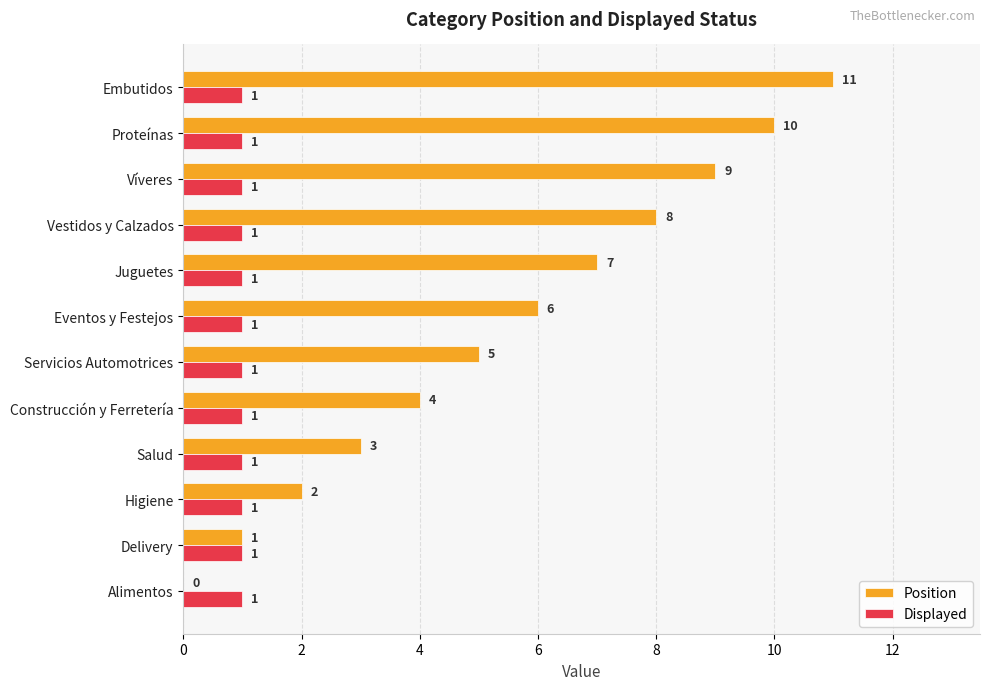

The Position series shows 3 at Juguetes. True or false?

False